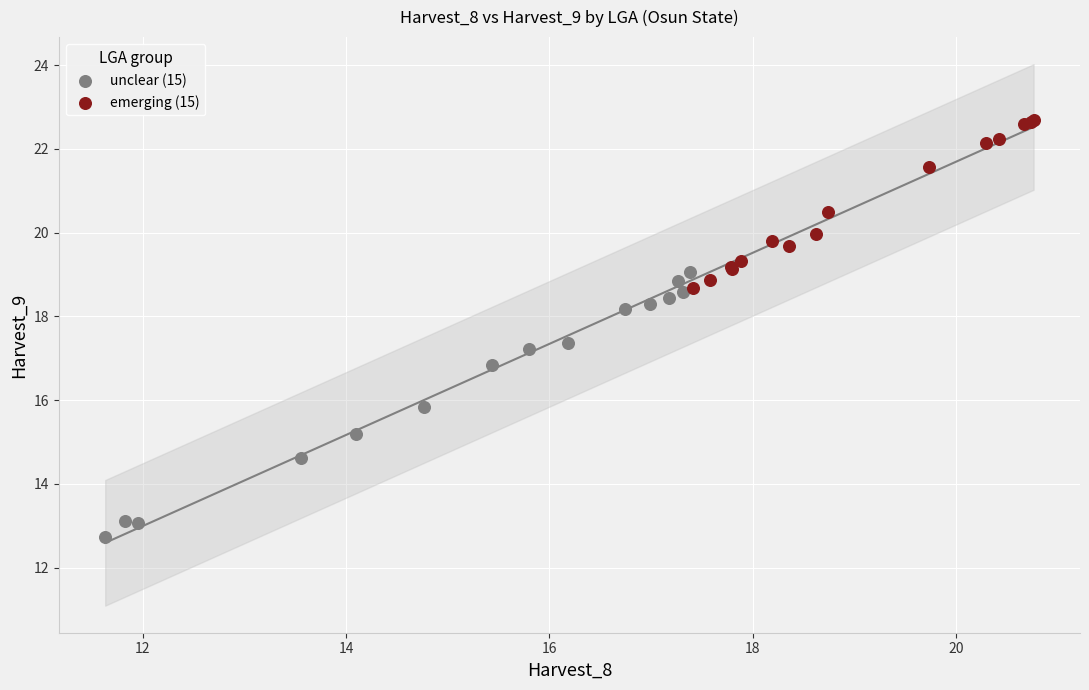

Which series has the largest Y range (max minus min)?

unclear (15)